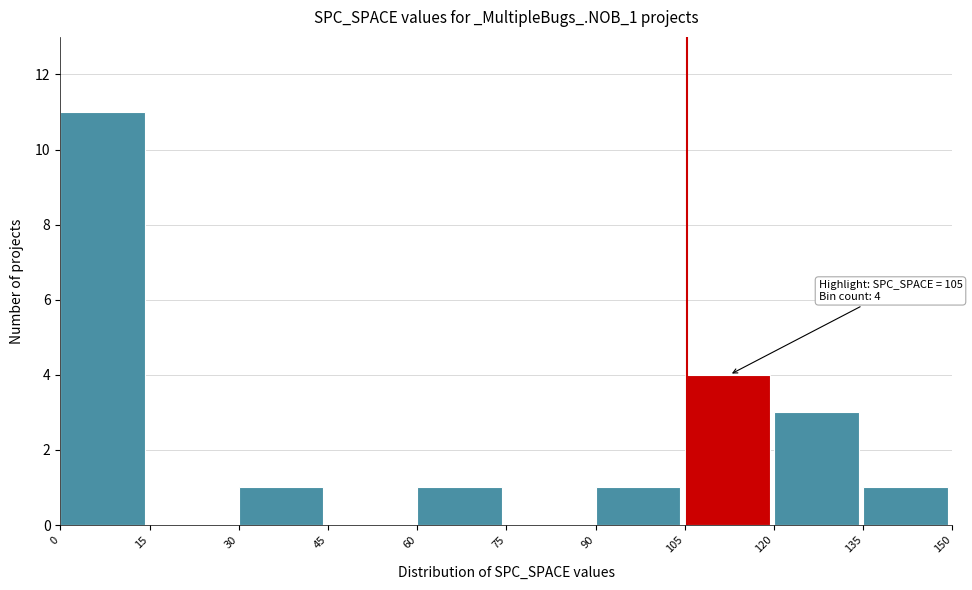

Which range on the x-axis has the tallest bar?

0 to 15